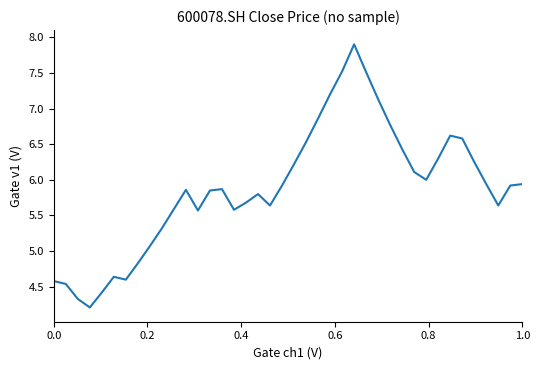

Does the chart display data point markers on the line(s)?

No